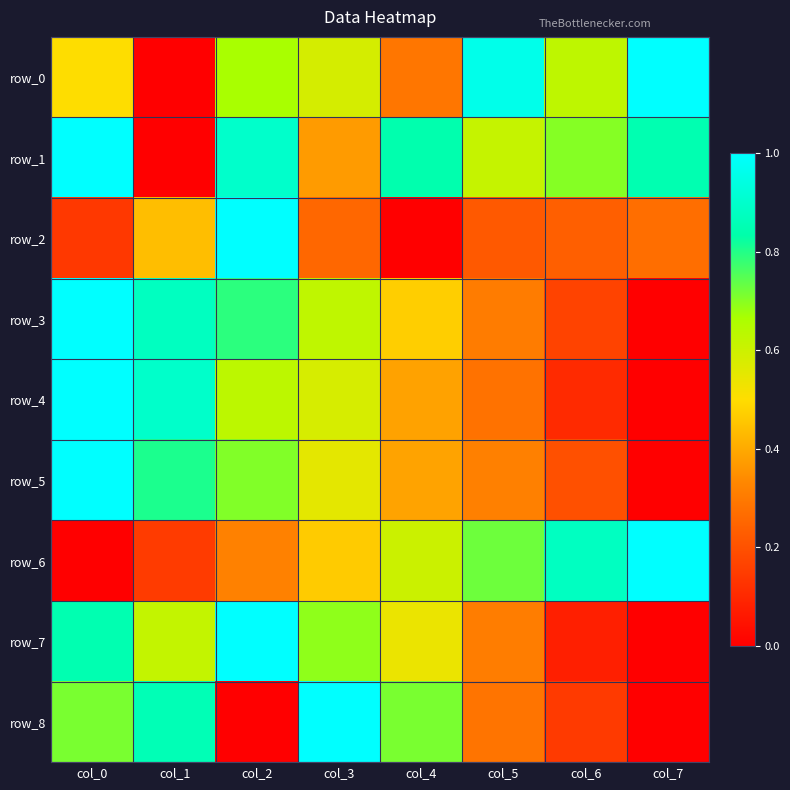

How many values in row_4 are above zero?

7